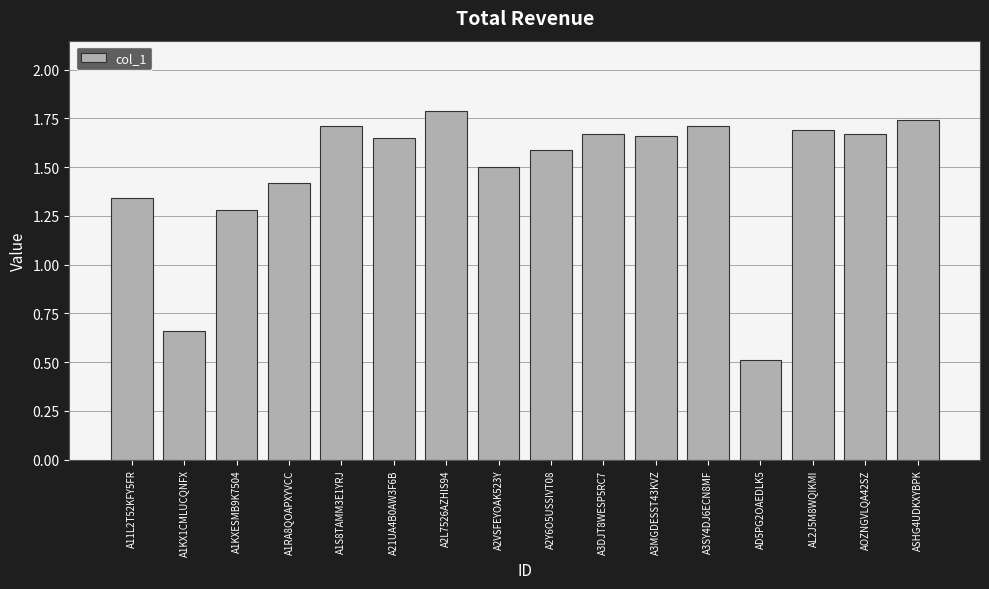

At which category does the chart reach its minimum across all series?

AD5PG2OAEDLK5